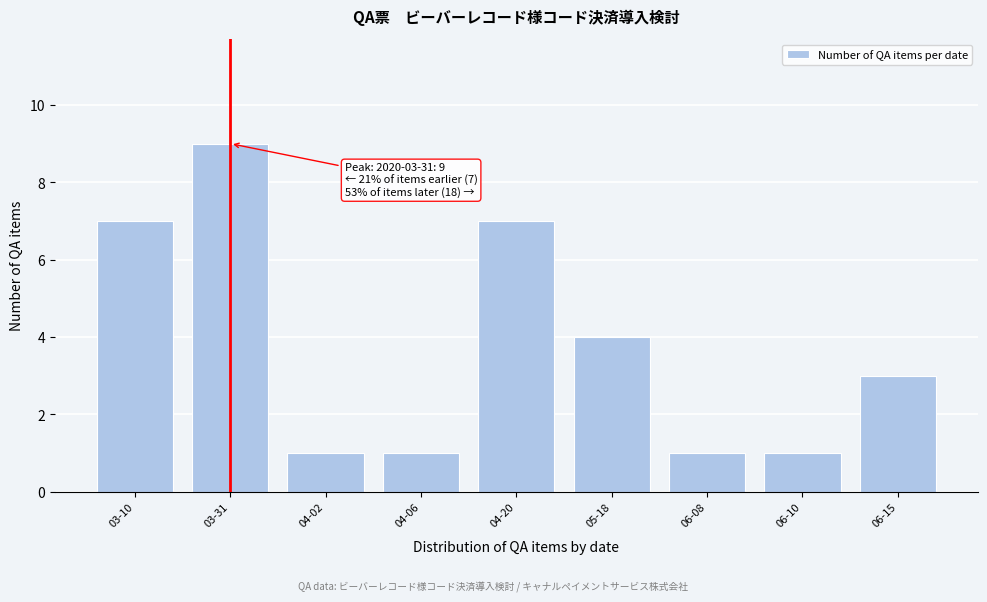

Reading left to right, what are all the values shown in this chart?

7	9	1	1	7	4	1	1	3